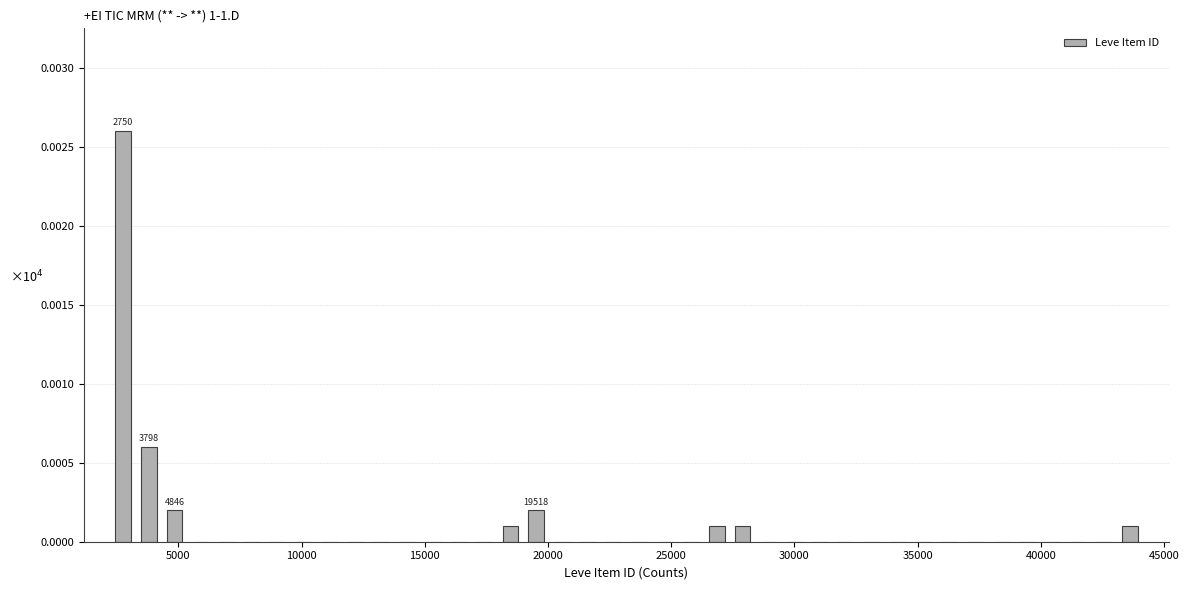

Read against the x-axis, roughly where is the centre of the tallest bar?

3000